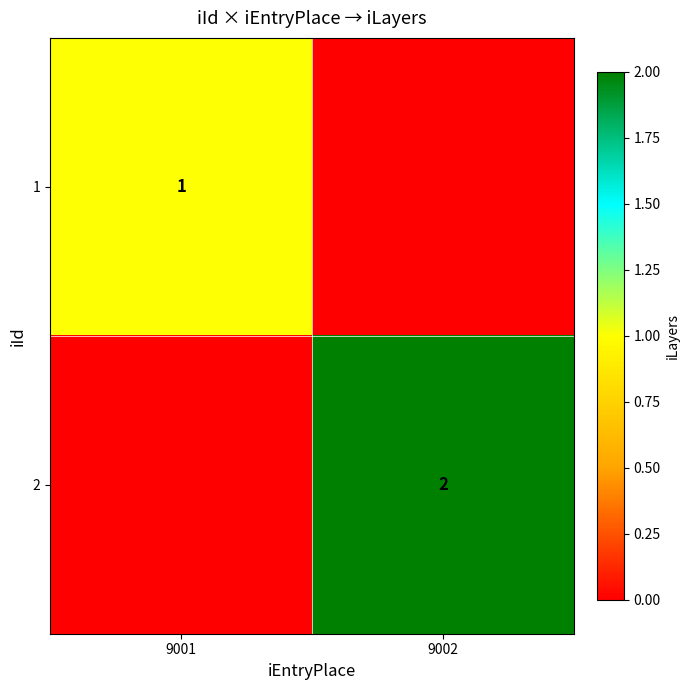

The value of 2 at 9002 is 3. True or false?

False